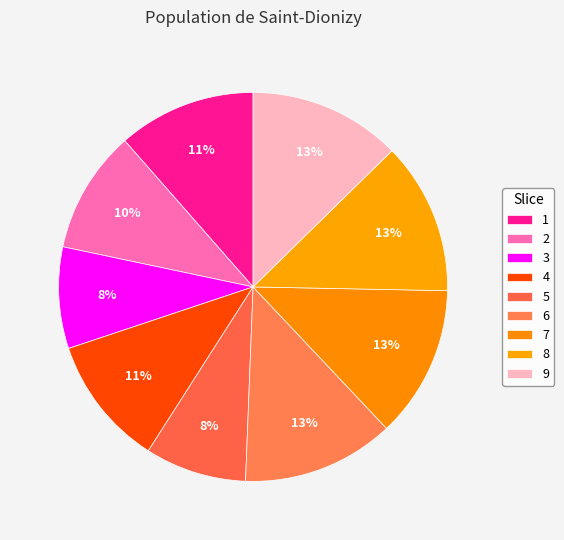

What is the ratio of the value at 9 to the value at 5?

1.5